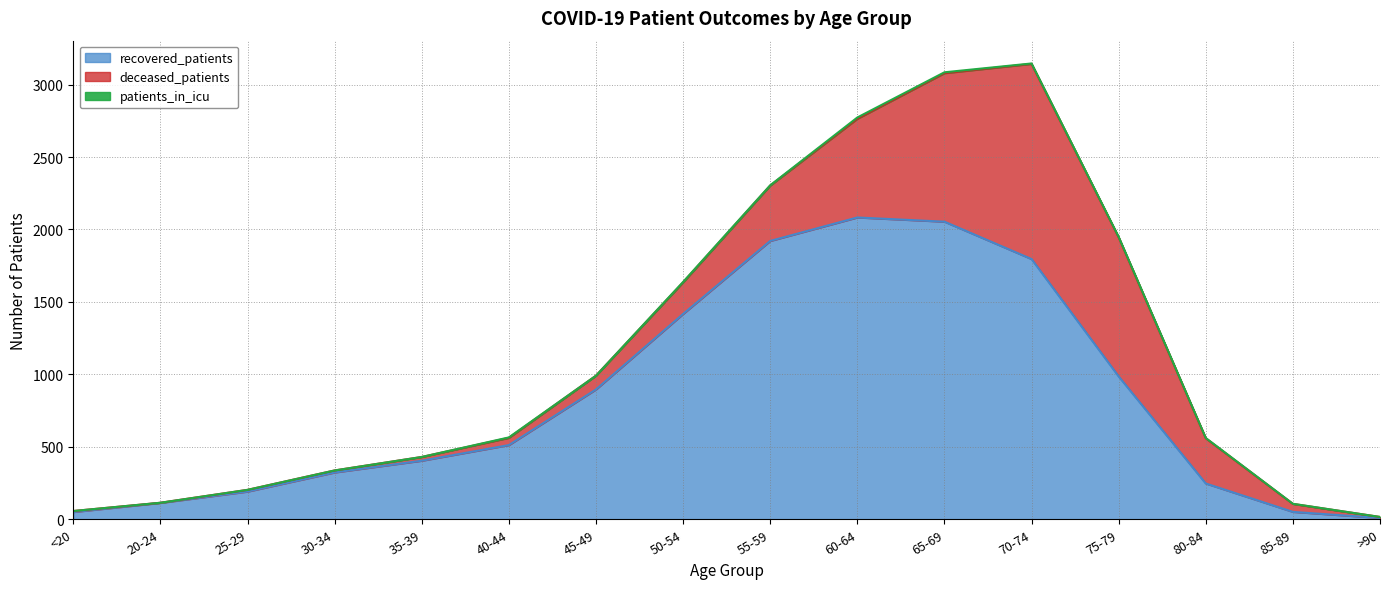

What is the value of the deceased_patients point at the 6th from the left?

50